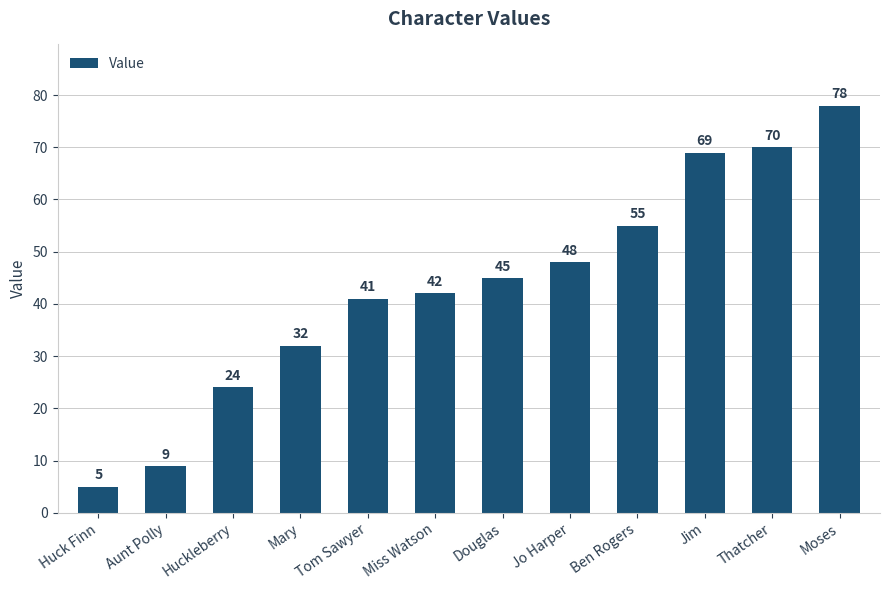

List the labels in order of value, largest first.

Moses, Thatcher, Jim, Ben Rogers, Jo Harper, Douglas, Miss Watson, Tom Sawyer, Mary, Huckleberry, Aunt Polly, Huck Finn